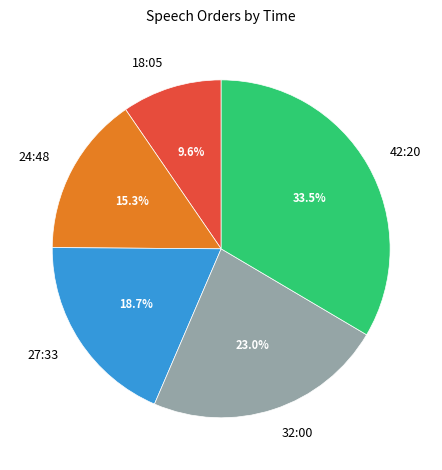

Is 27:33 the majority of the pie?

No